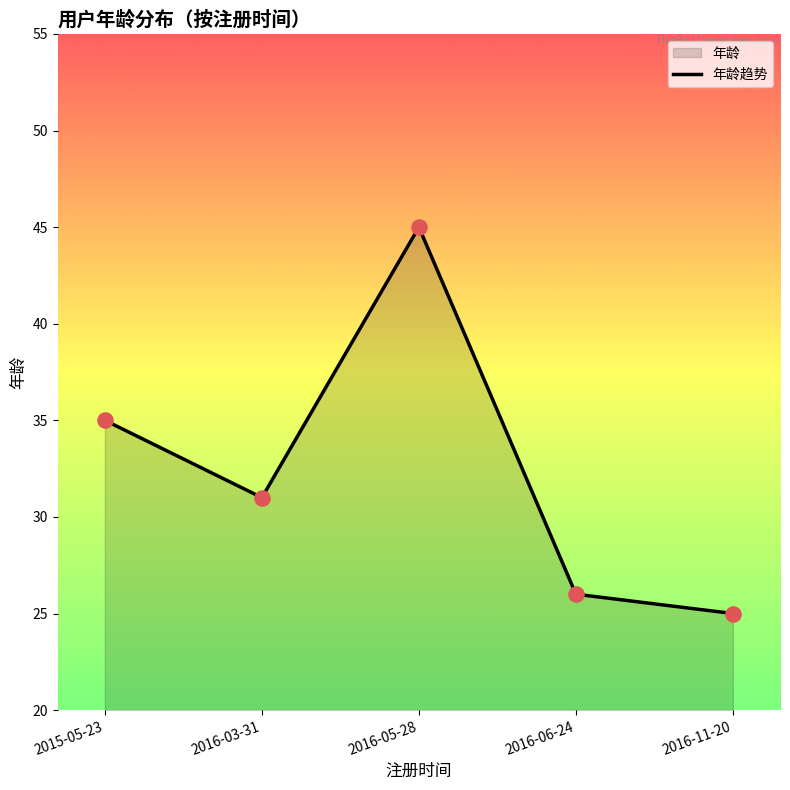

What is the change in value from 2015-05-23 to 2016-03-31?

-4